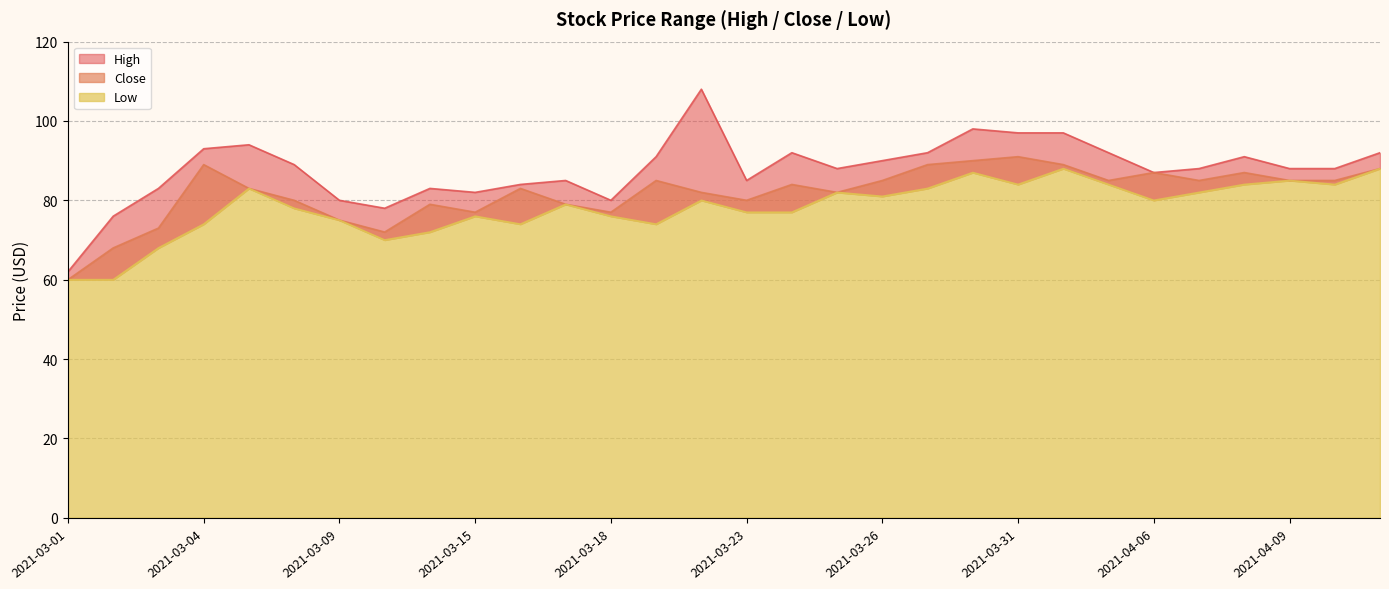

Which category has the lowest value in the High series?

2021-03-01